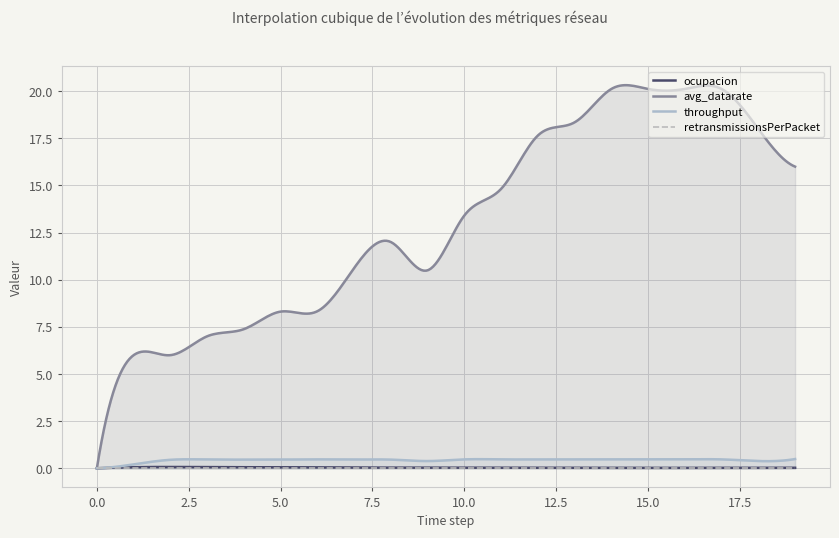

In avg_datarate, how many points are higher than both neighbors (excluding endpoints)?

5